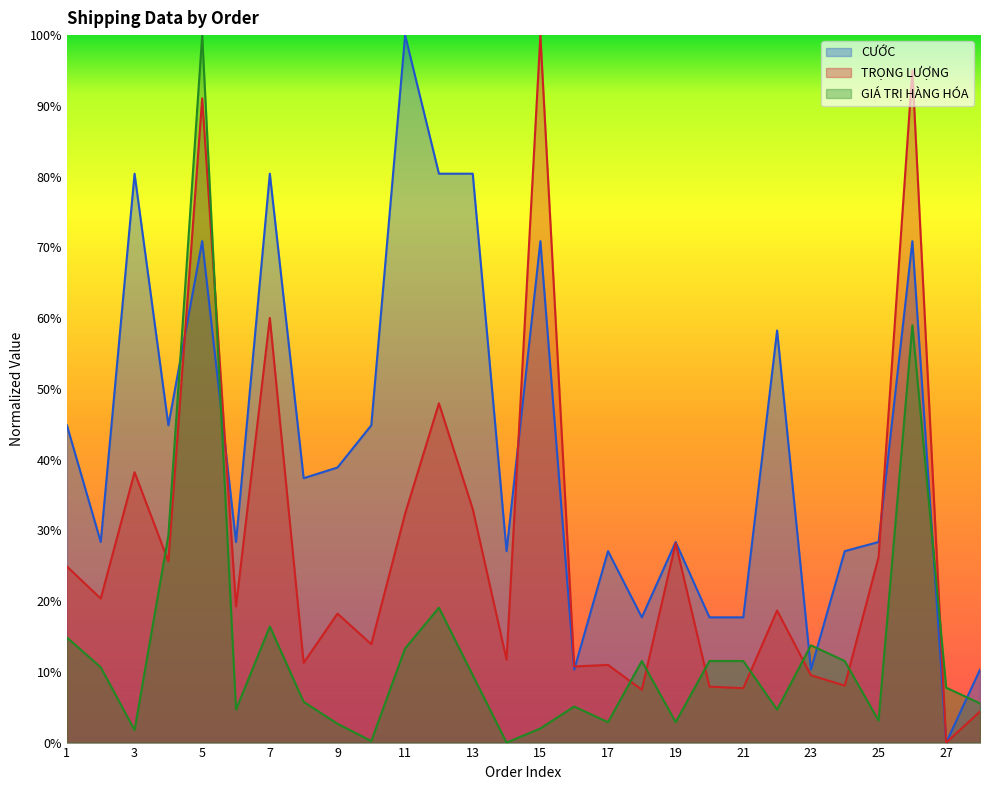

At how many categories does at least one series exceed 0?

28